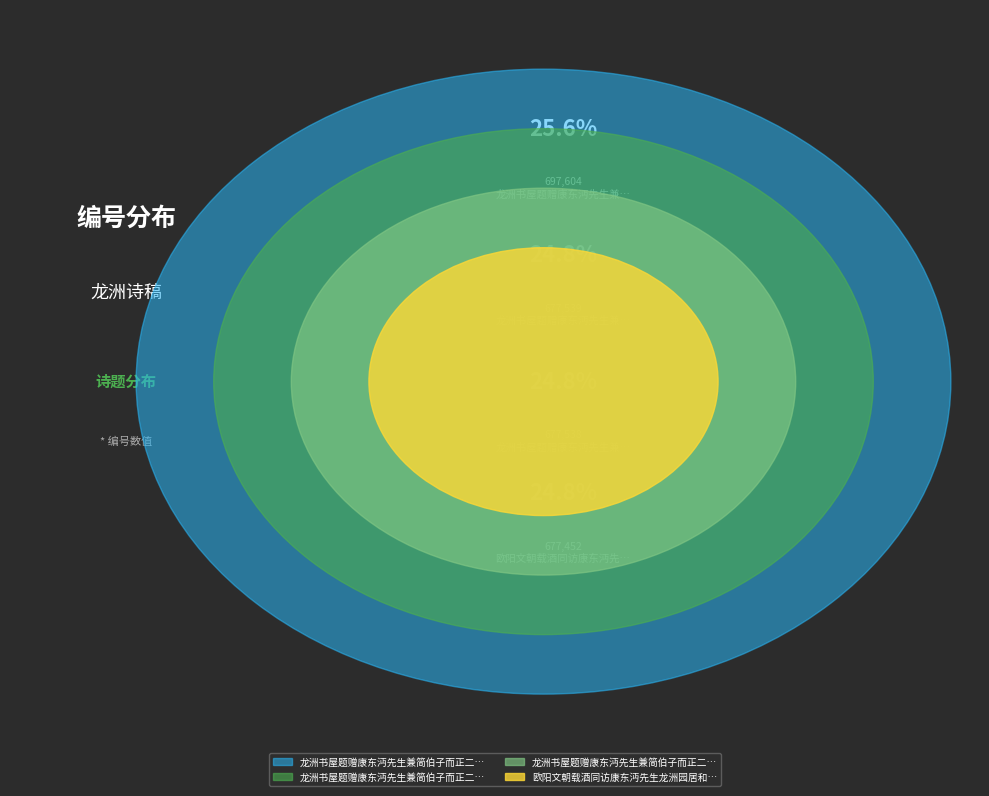

Count the number of slices in the pie.

4